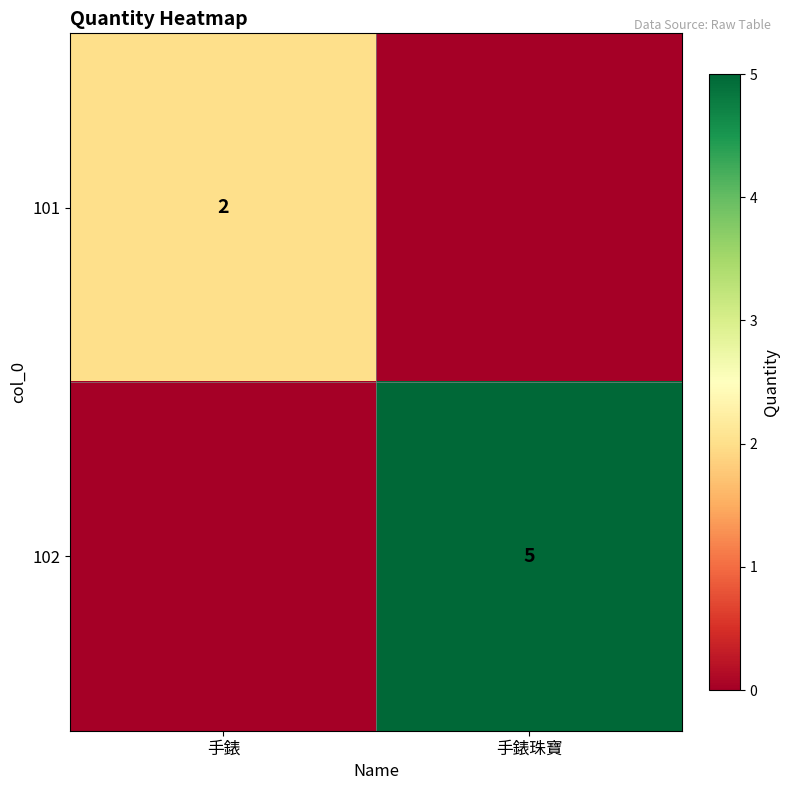

At which category is the sum across all series the highest?

手錶珠寶